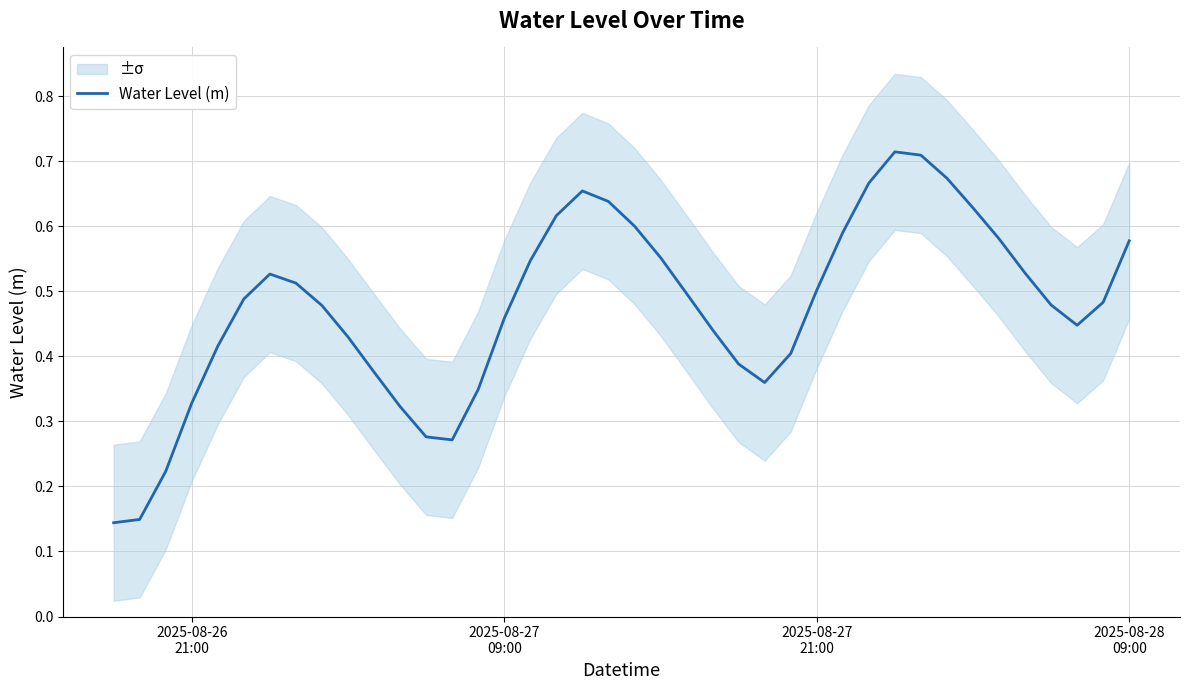

Is it true that the value at 33 is 0.3?

False